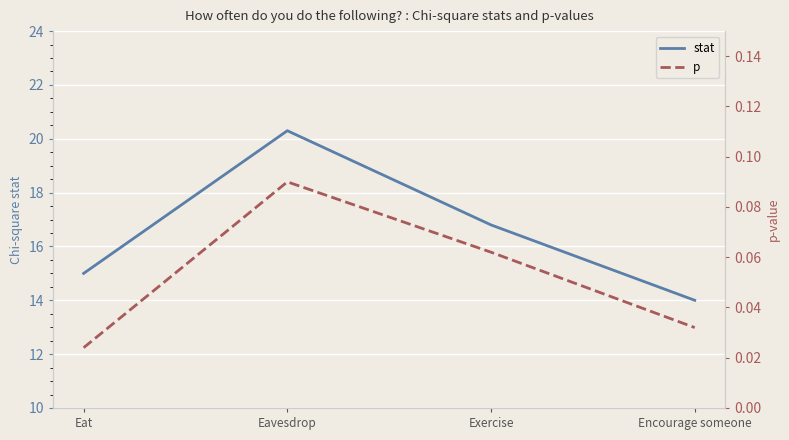

At how many categories does at least one series exceed 11?

4